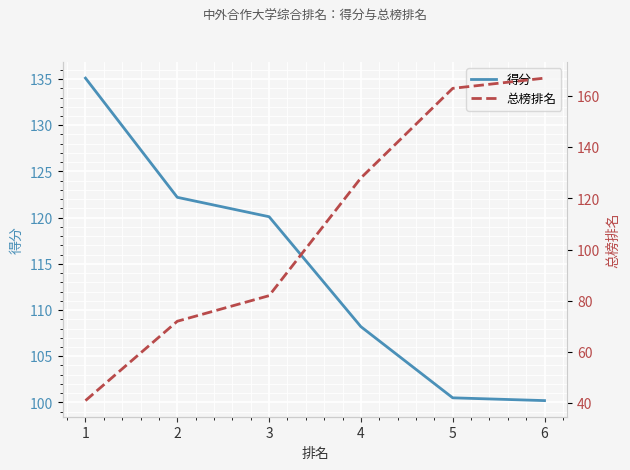

At which label is 得分 closest to 117?

3